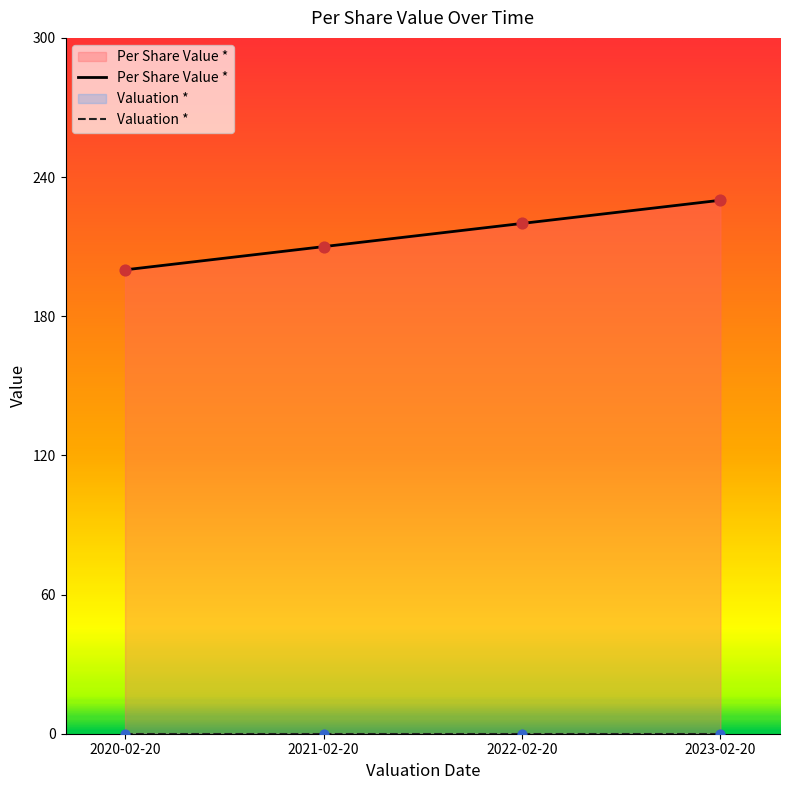

Which has a higher value, 2023-02-20 or 2022-02-20?

2023-02-20